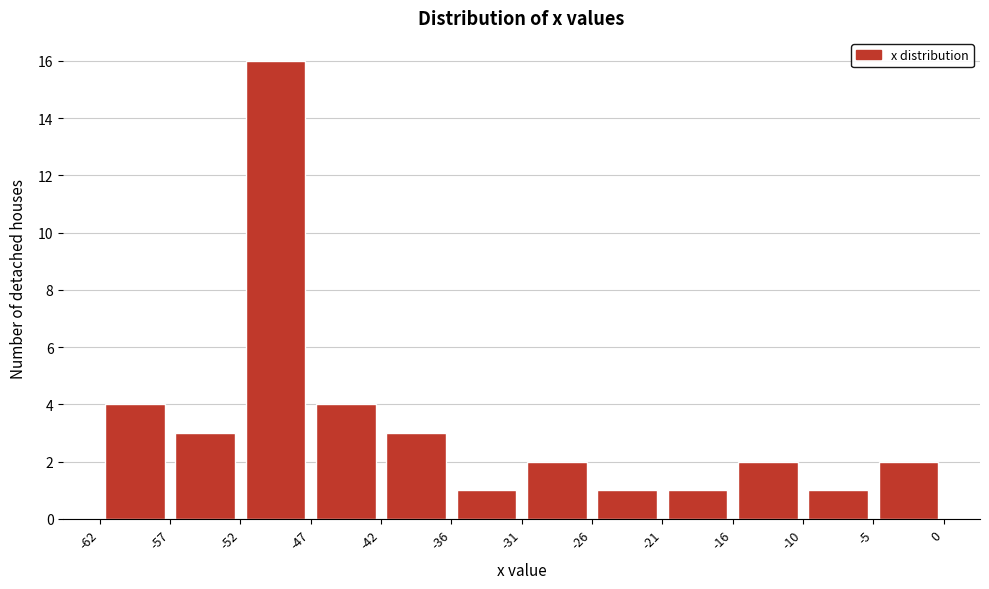

Over which range of the x-axis is the bar tallest?

-52 to -47